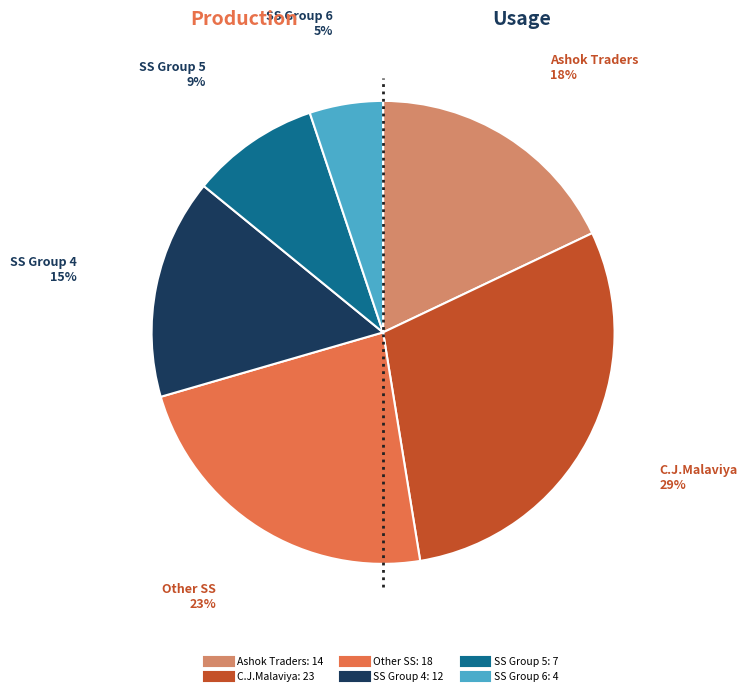

Does any single category account for the majority?

No